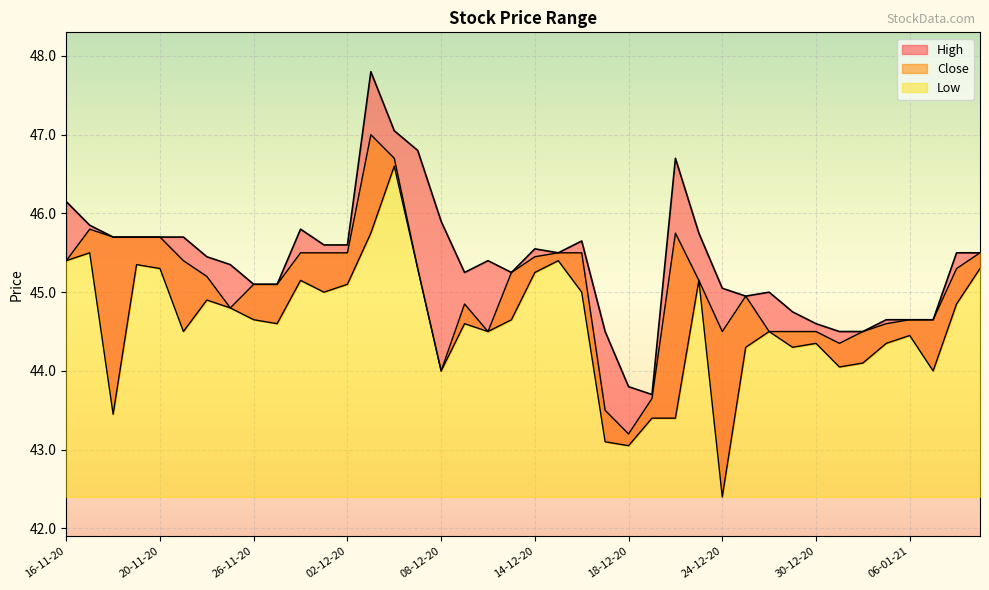

What is the lowest value of the High series?

43.7